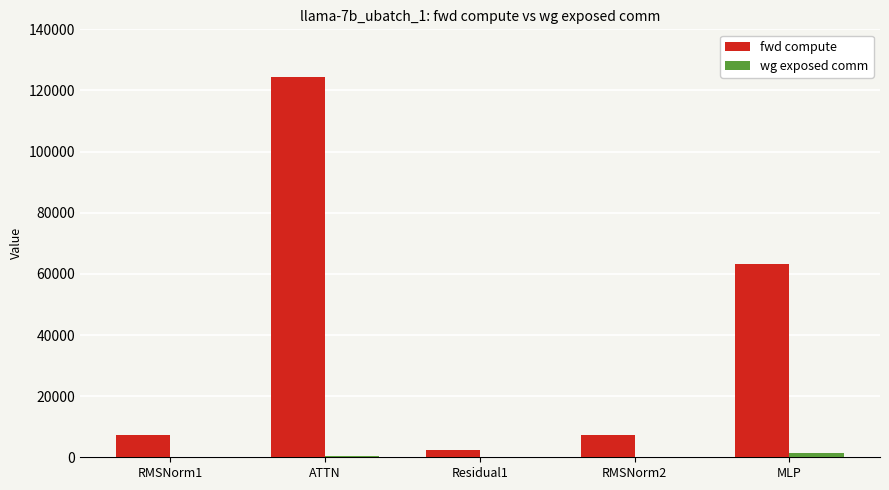

Which series has the largest range (max minus min)?

fwd compute